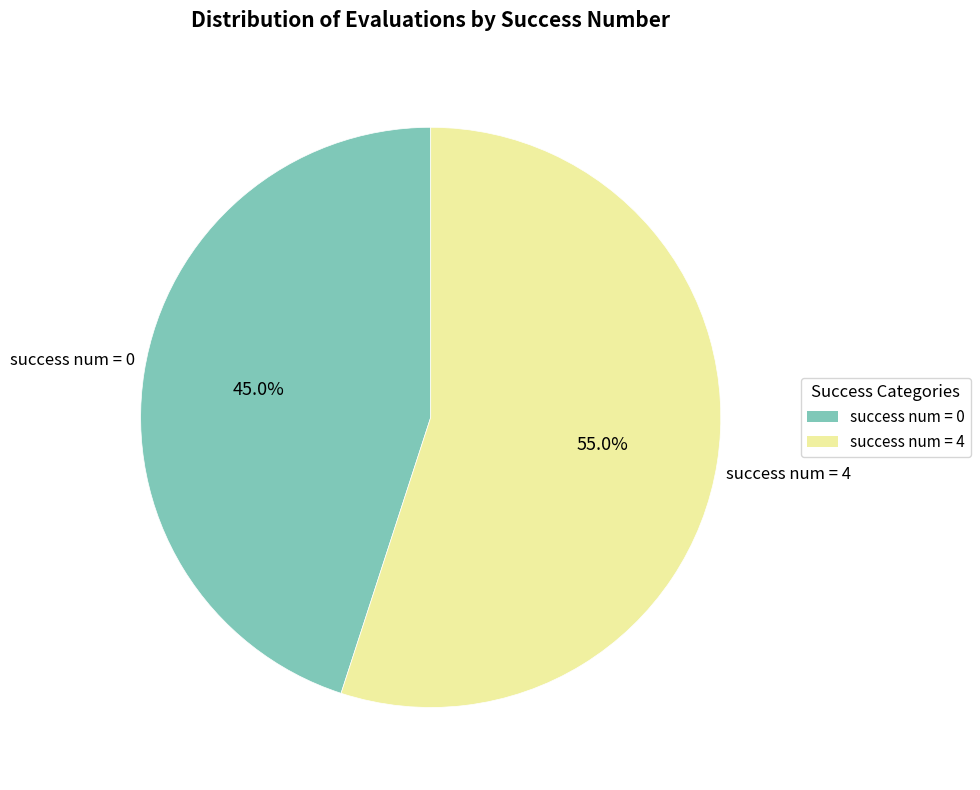

Is there any slice that represents more than half of the pie?

Yes